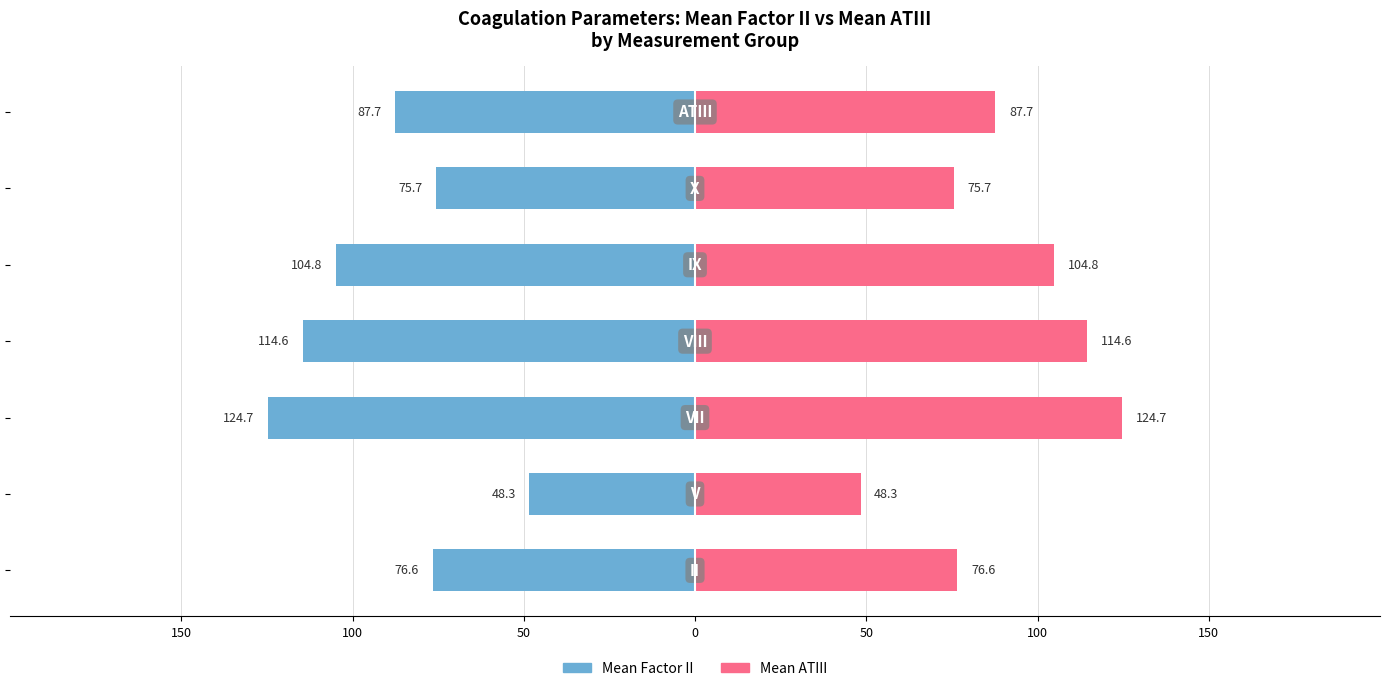

How many series are shown in this chart?

2